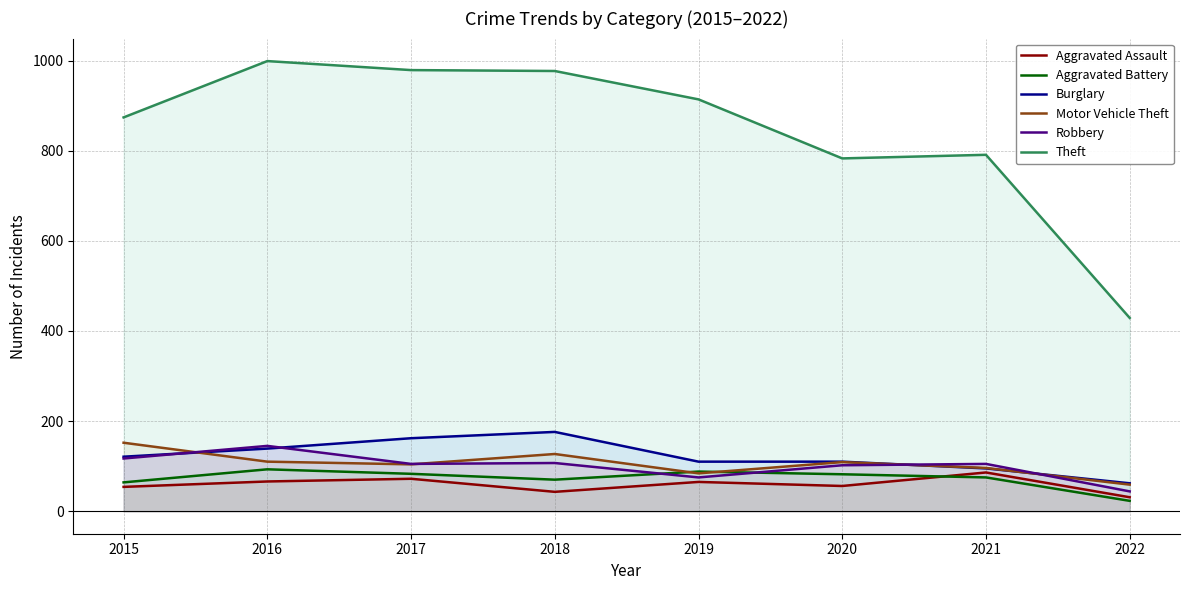

The Robbery series shows 75 at 2019. True or false?

True